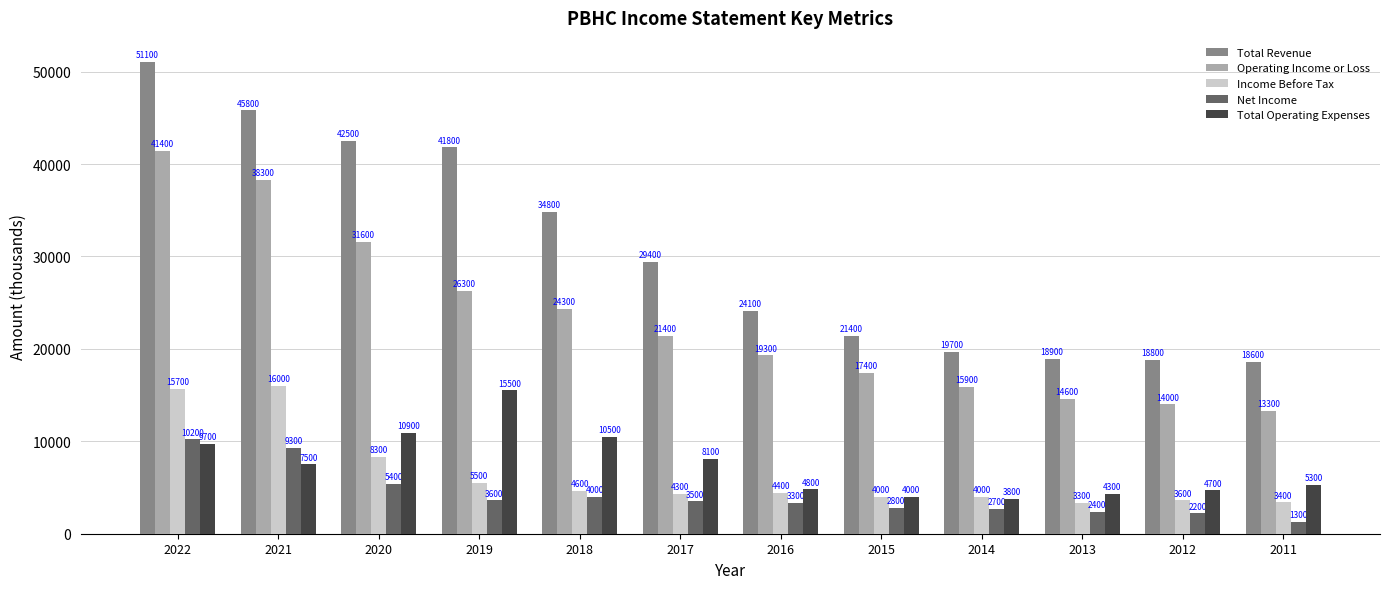

True or false: Income Before Tax has a value of 4400 at 2016.

True